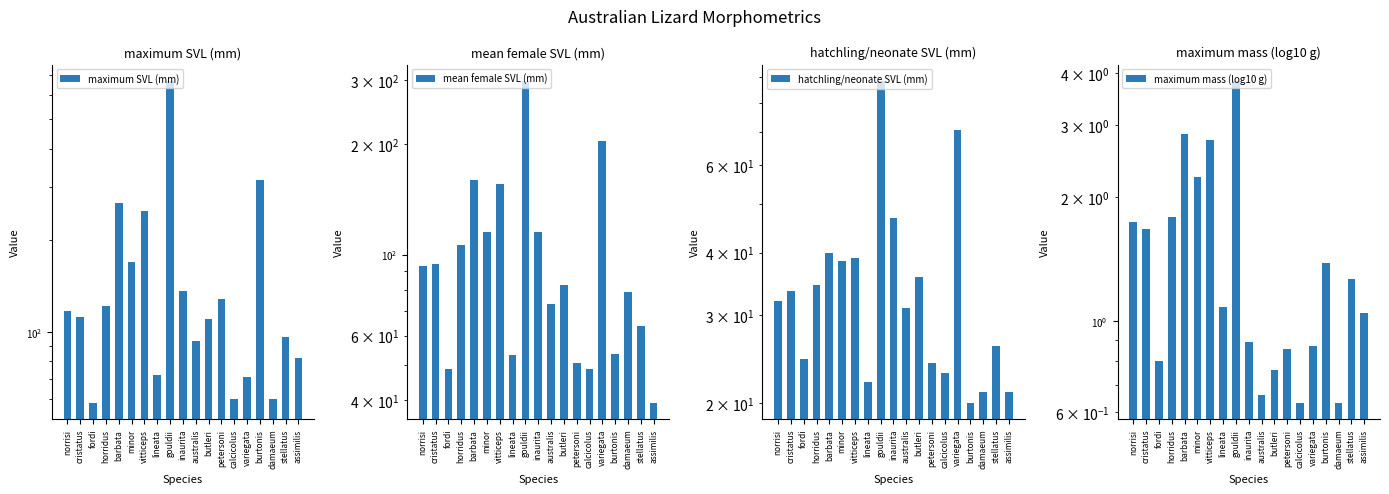

What are all the series names shown in the legend?

maximum SVL (mm), mean female SVL (mm), hatchling/neonate SVL (mm), maximum mass (log10 g)